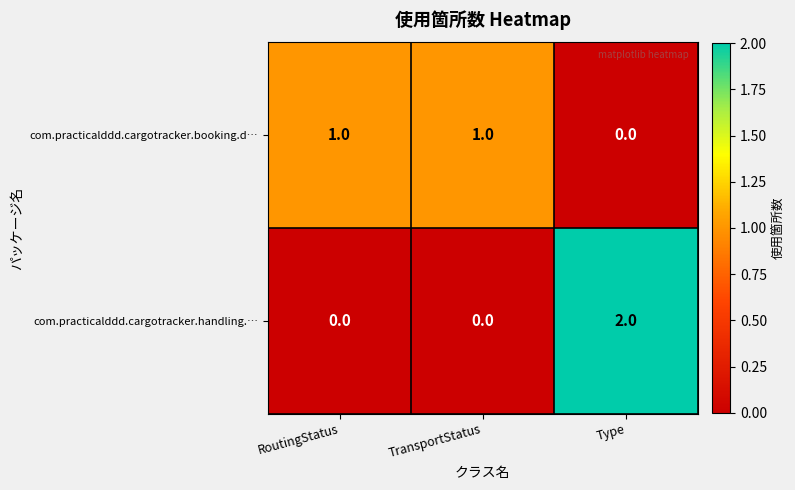

Count the number of categories in the chart.

3